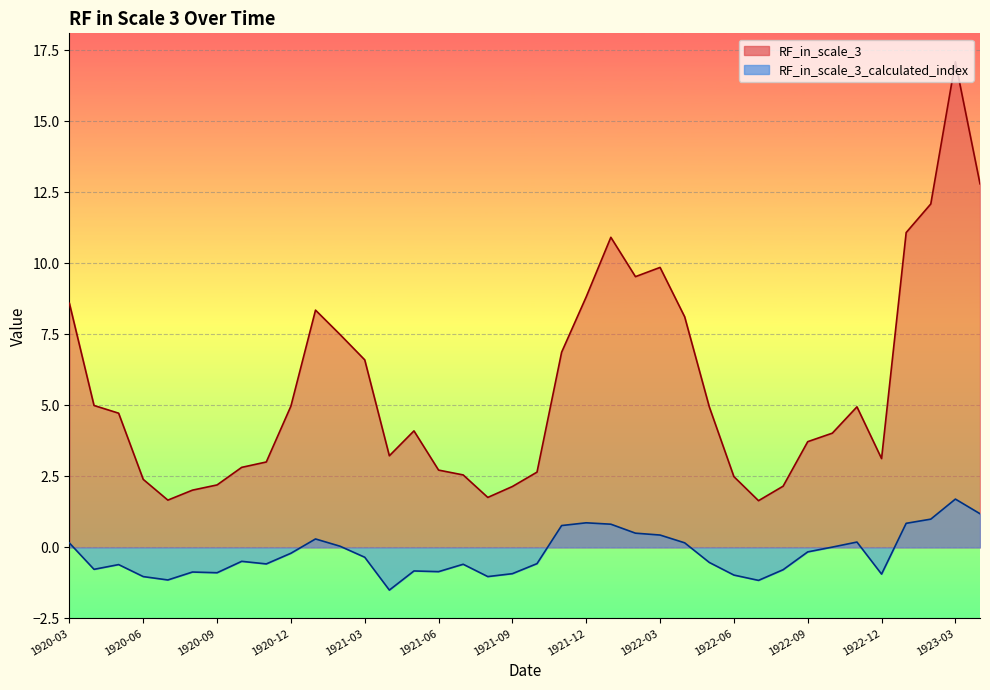

What is the value of the RF_in_scale_3 point at the 22nd from the left?

8.8